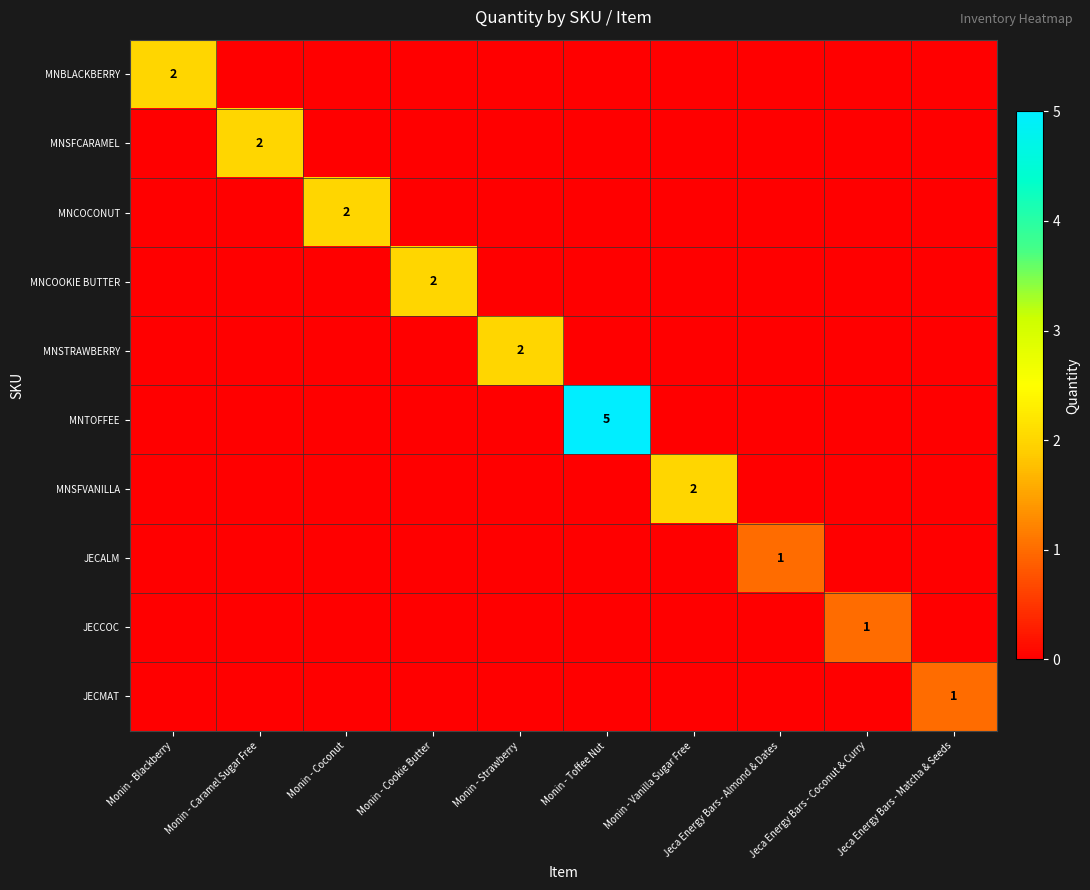

Which series changed the most between Monin - Cookie Butter and Monin - Toffee Nut?

MNTOFFEE